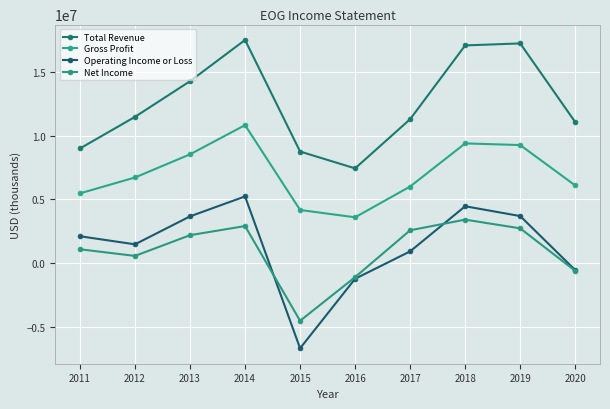

Which category has the lowest value in the Gross Profit series?

2016